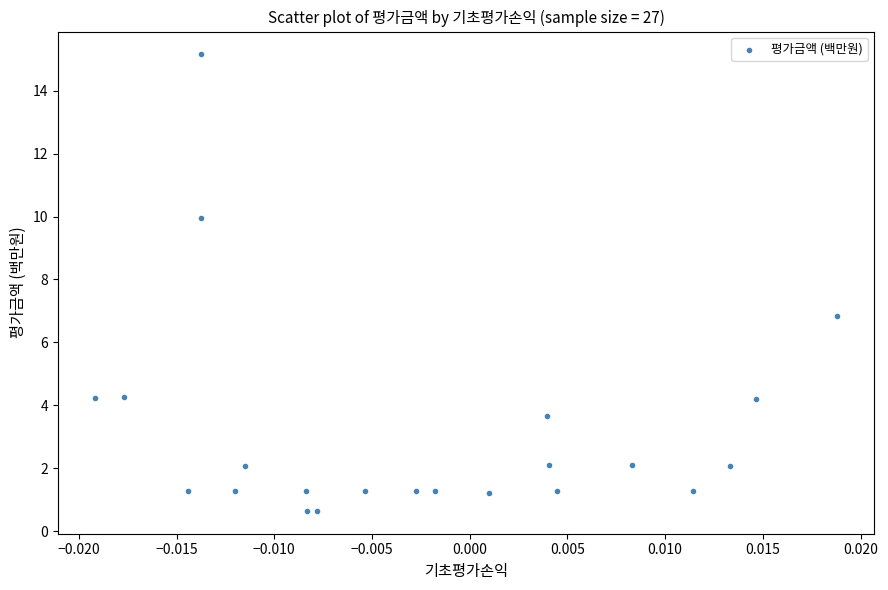

What is the range of Y values (max minus min)?

14.5